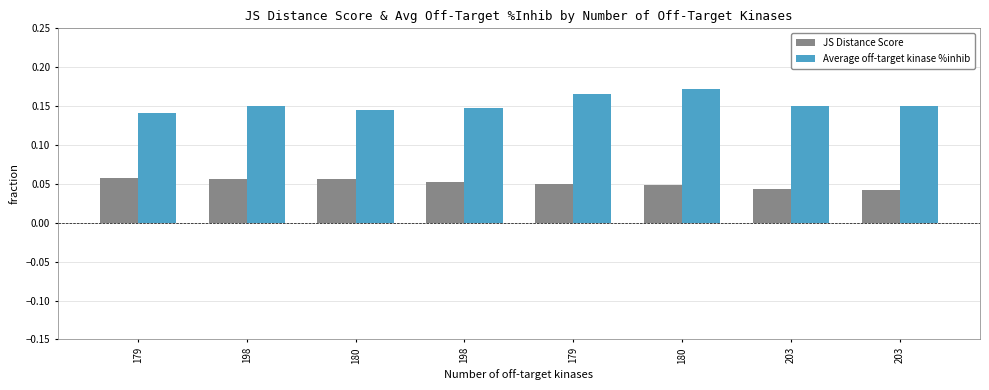

At which label does Average off-target kinase %inhib reach its minimum?

179